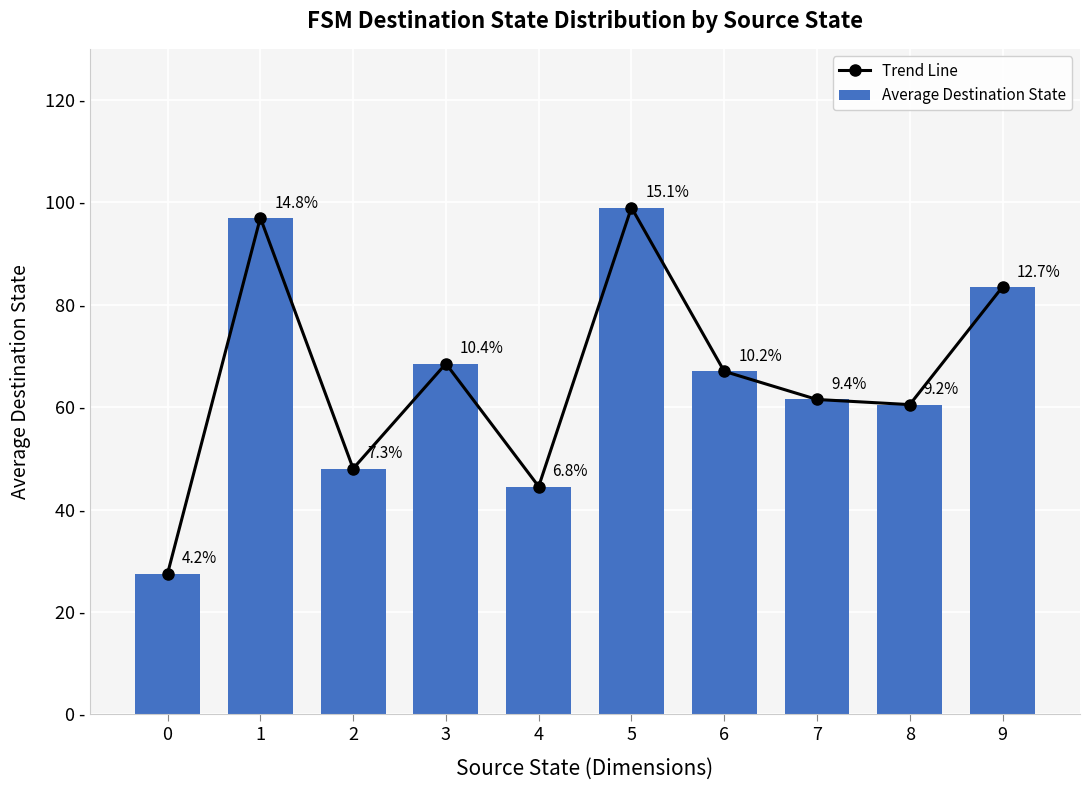

What is the approximate value of Average Destination State at 5?

99.0